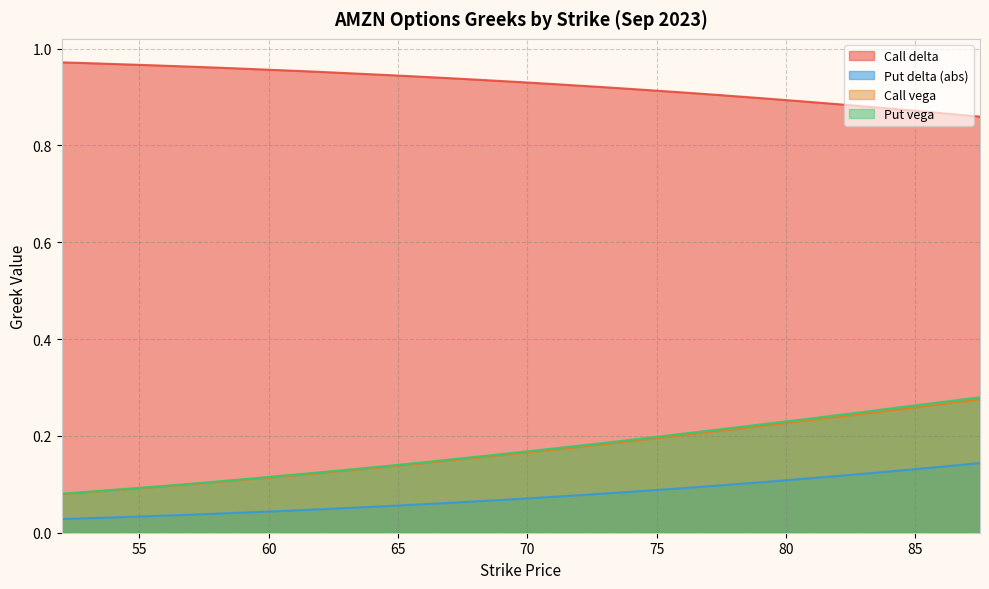

True or false: Put delta (abs) and Put vega cross at least once.

False